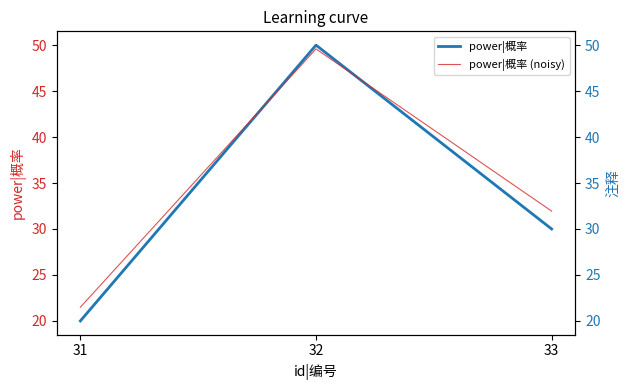

What is the highest value of the power|概率 series?

50.0